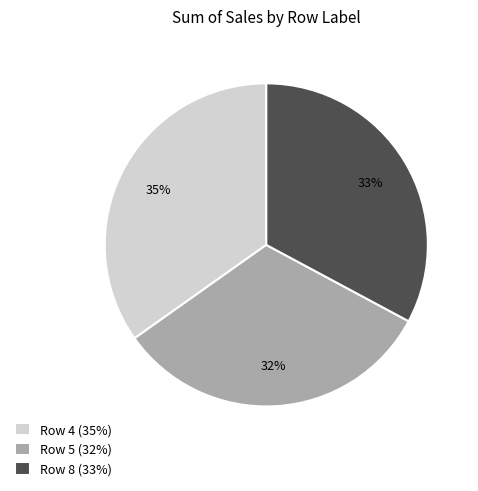

To the nearest percent, what is the combined percentage of Row 4 (35%) and Row 8 (33%)?

68%